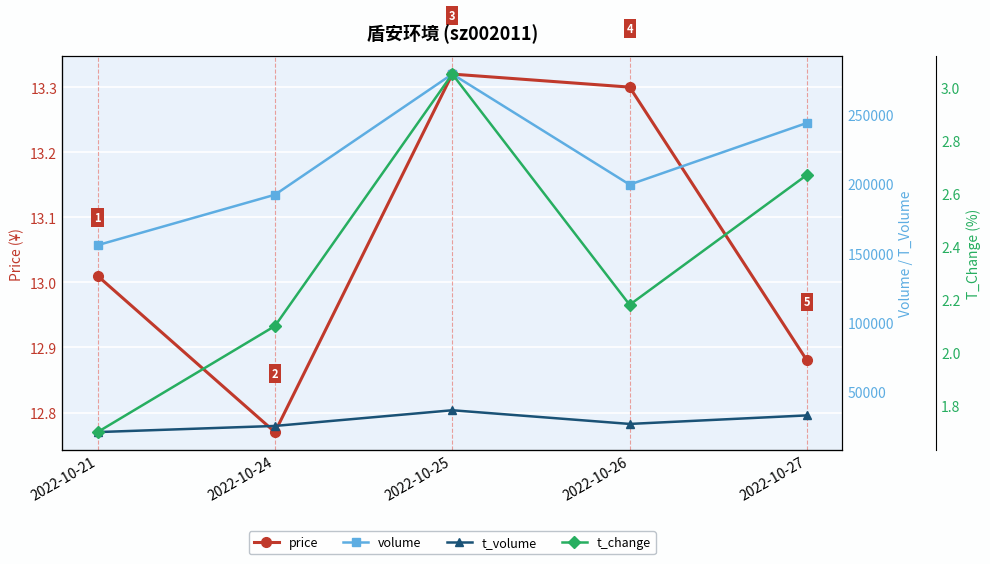

True or false: t_change and price intersect in this chart.

False